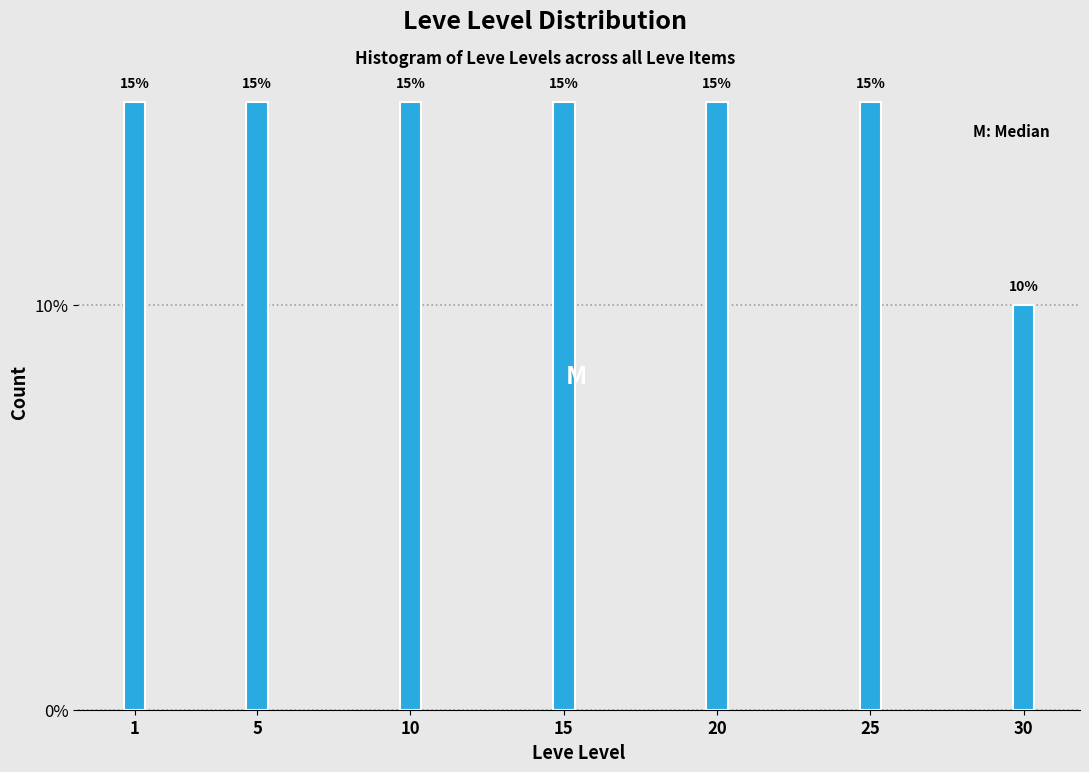

Reading left to right, extract all data points from this chart.

1=15	5=15	10=15	15=15	20=15	25=15	30=10